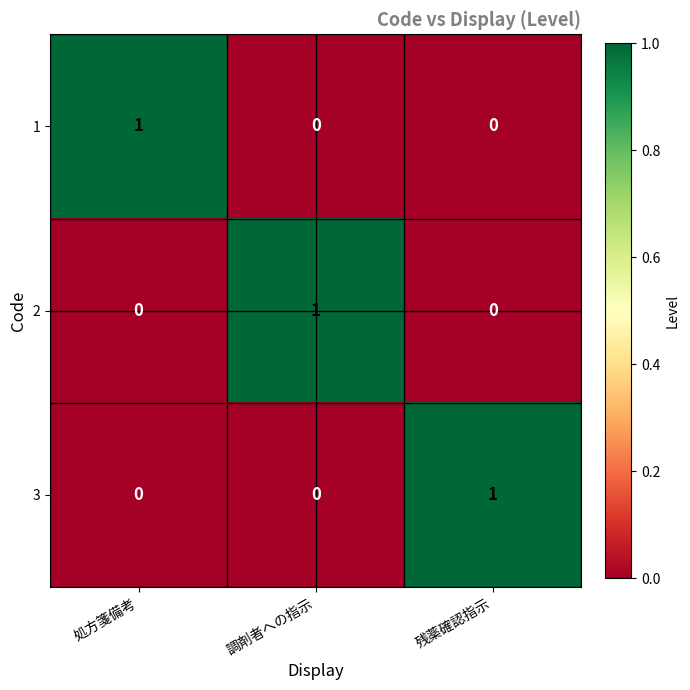

The value of 2 at 調剤者への指示 is 1. True or false?

True